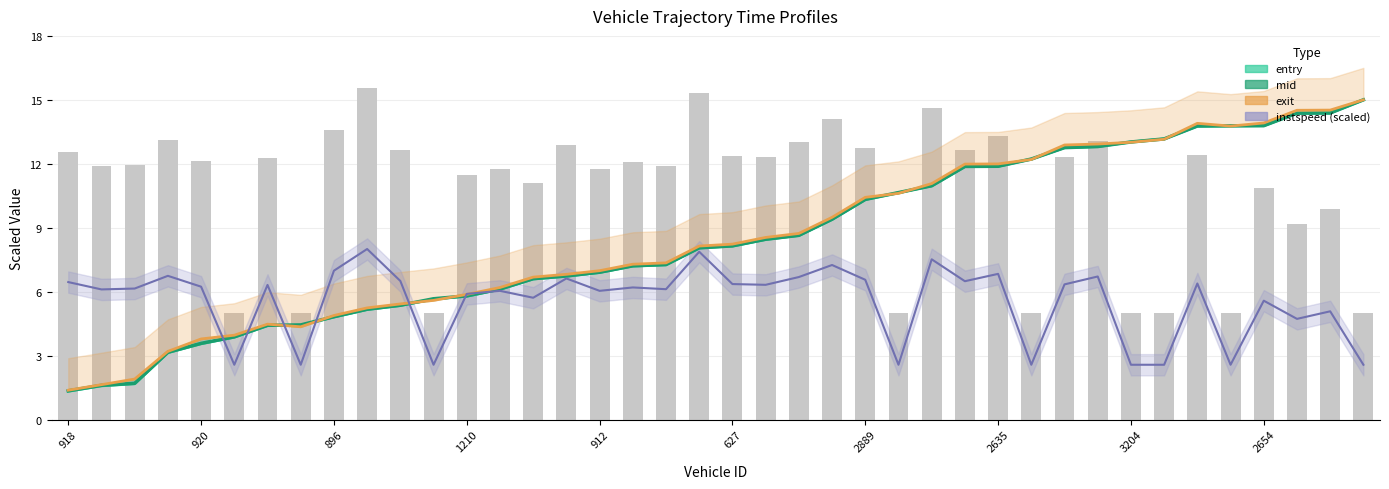

What is the difference between the maximum and minimum values in the entry series?

13.7